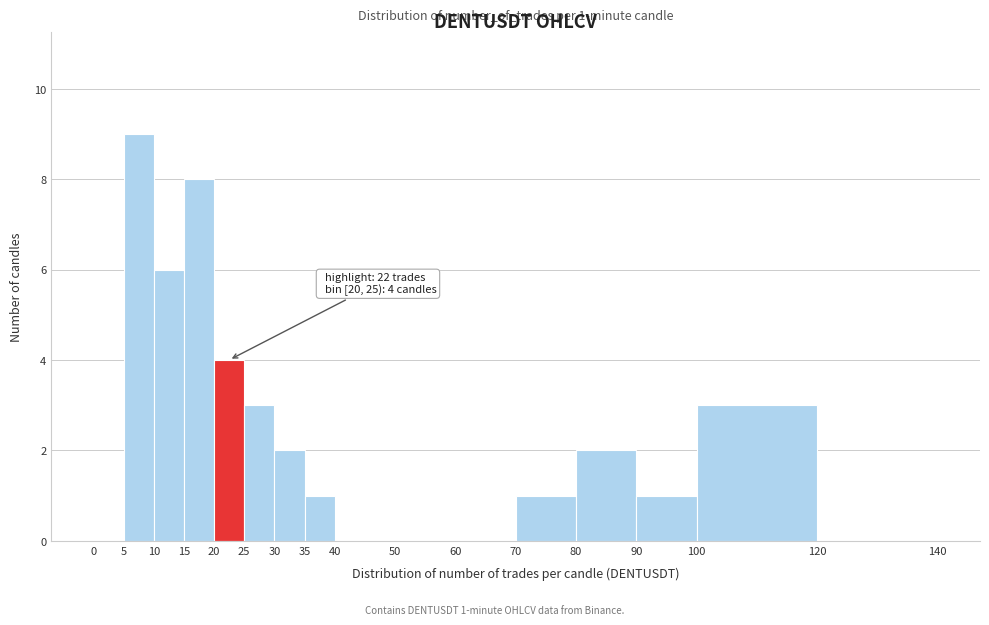

Which range on the x-axis has the tallest bar?

5 to 10